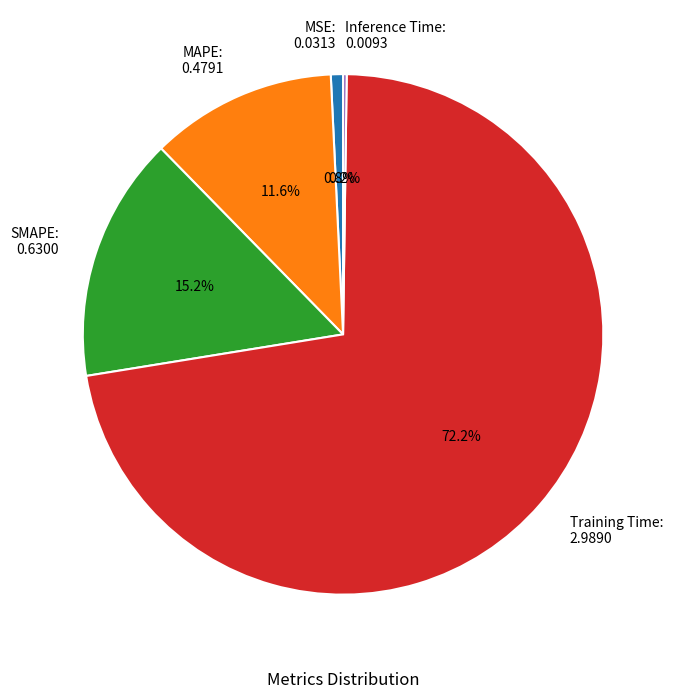

Which slice is the largest?

Training Time